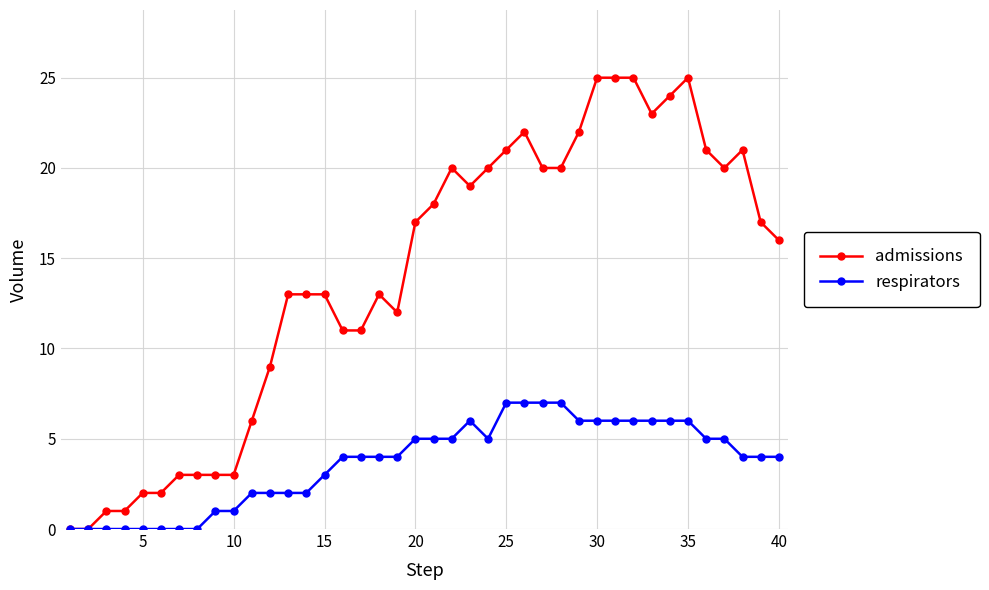

Does the chart have visible grid lines?

Yes